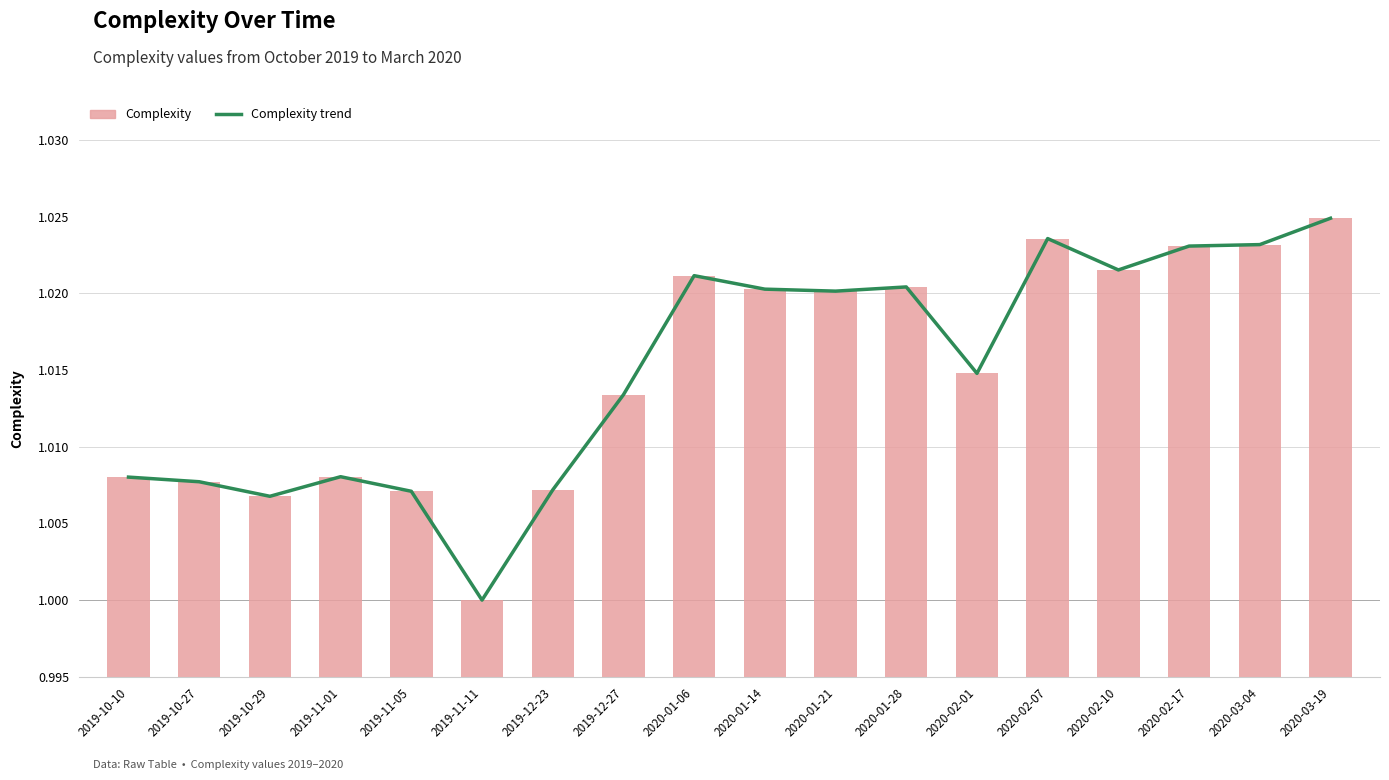

Which series has the largest range (max minus min)?

Complexity trend